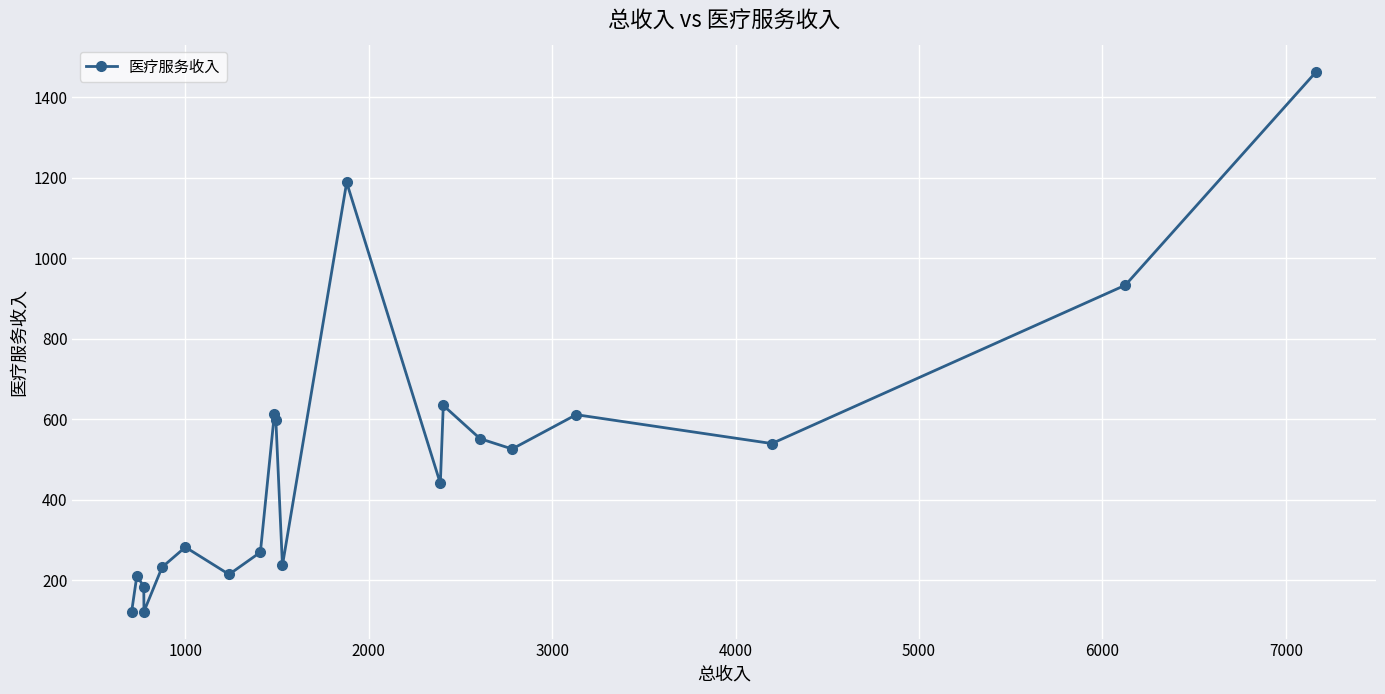

What is the maximum value shown in the chart?

1463.8